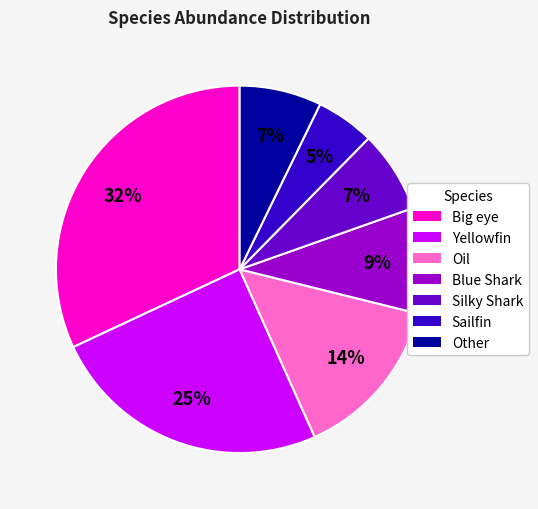

Count the number of slices in the pie.

7